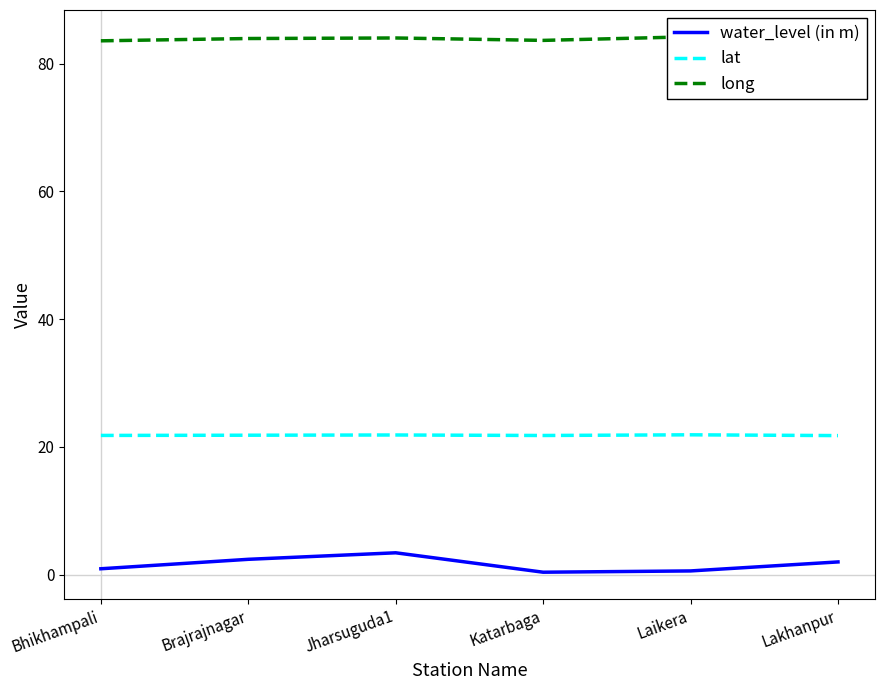

How many values in the water_level (in m) series are below 1?

3